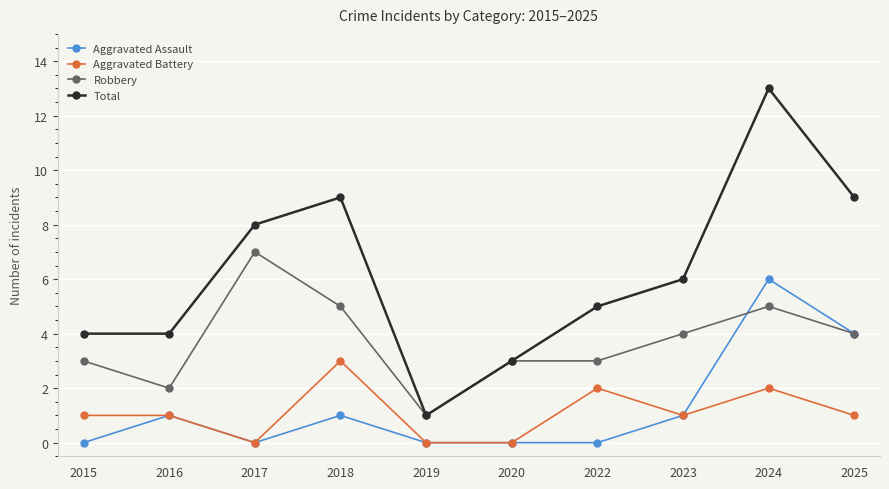

Which category has the lowest value in the Robbery series?

2019